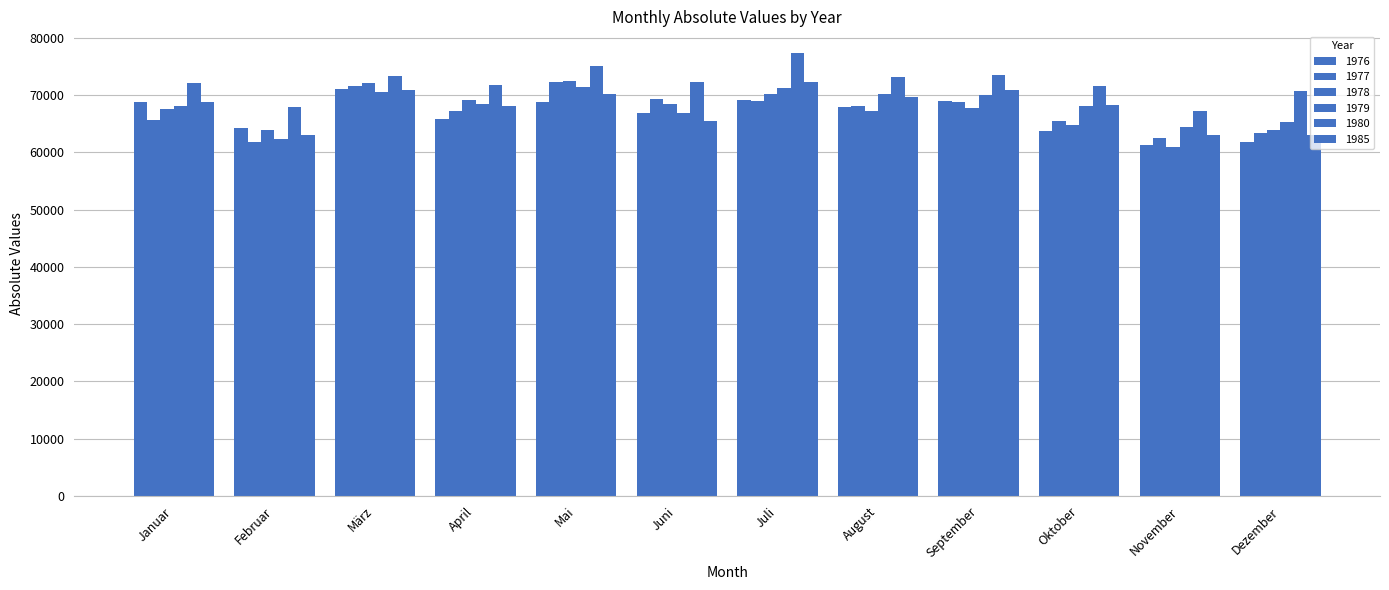

What is the average value of the 1977 series?

67125